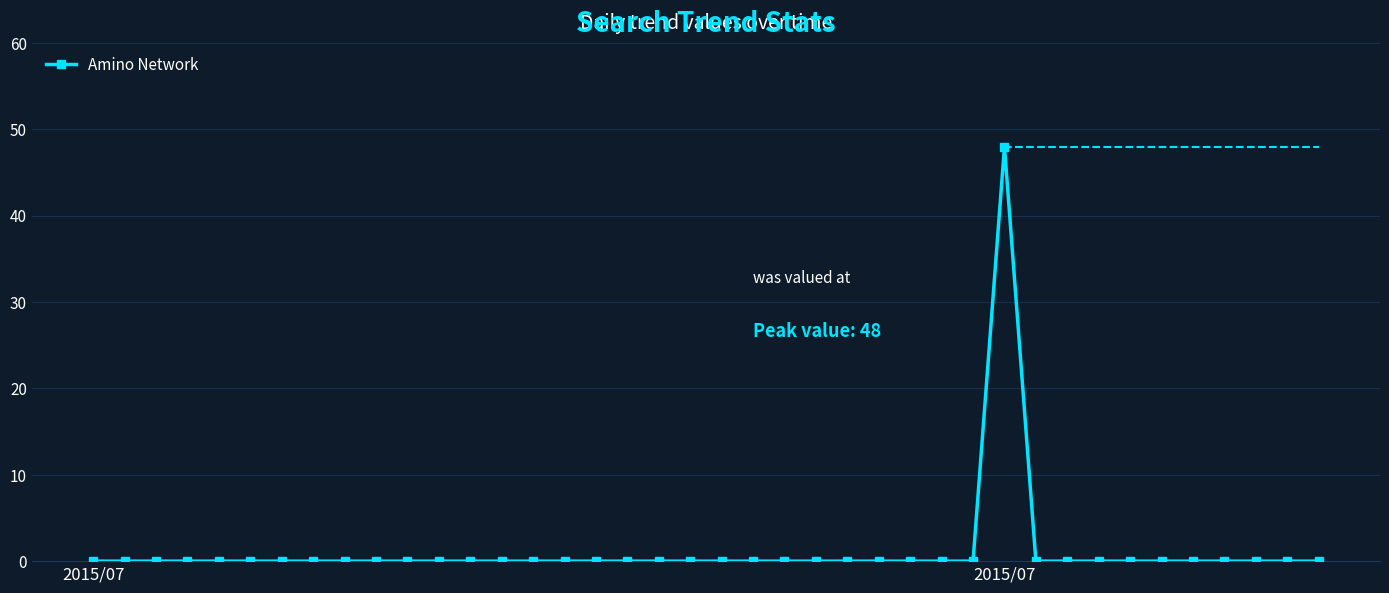

The chart shows a value of 15 at 30. True or false?

False